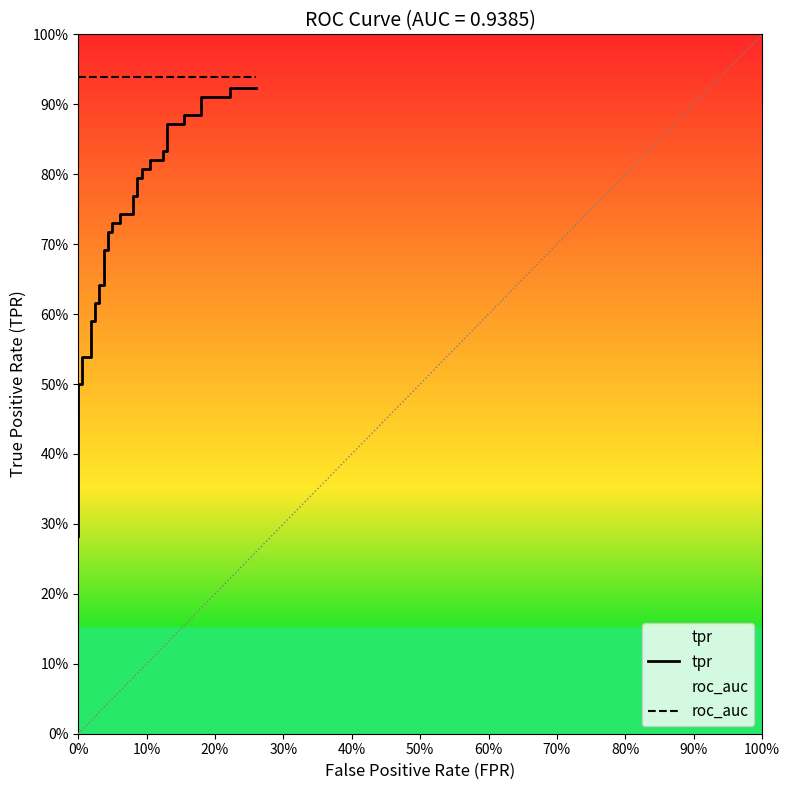

Does the chart have visible grid lines?

No